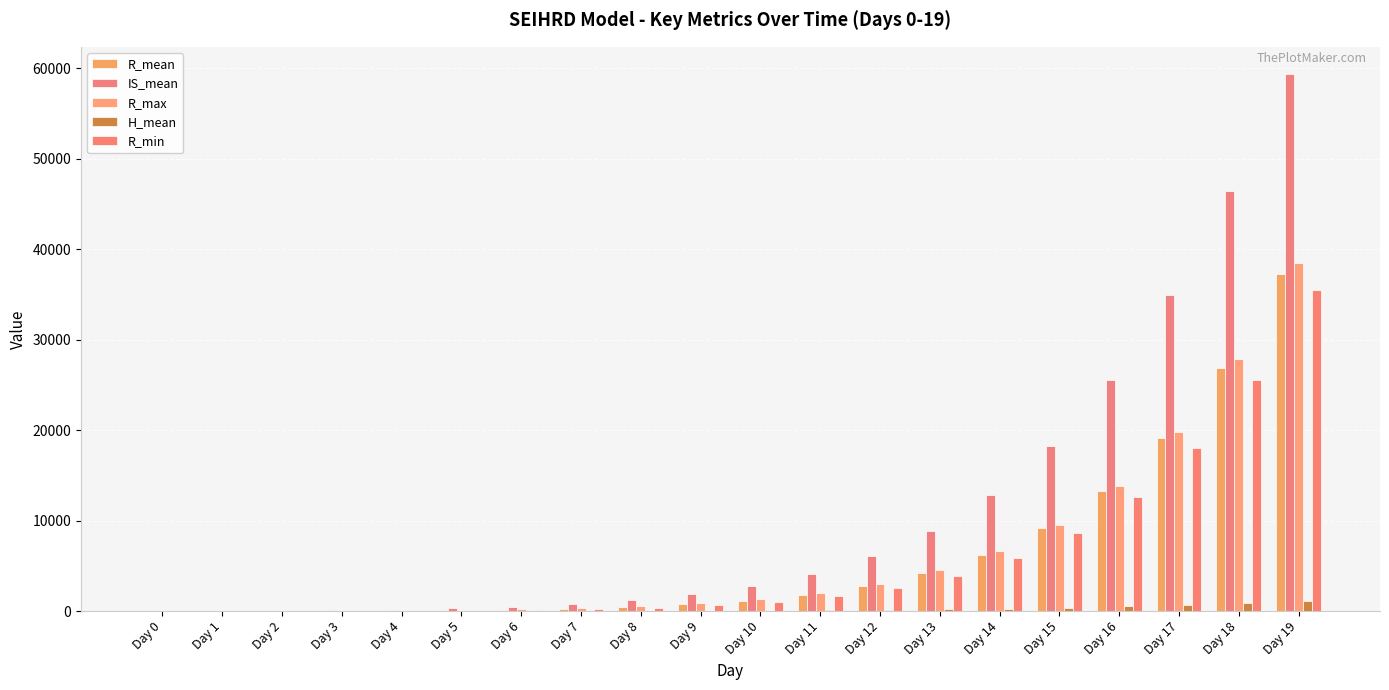

Which series has the largest range (max minus min)?

IS_mean